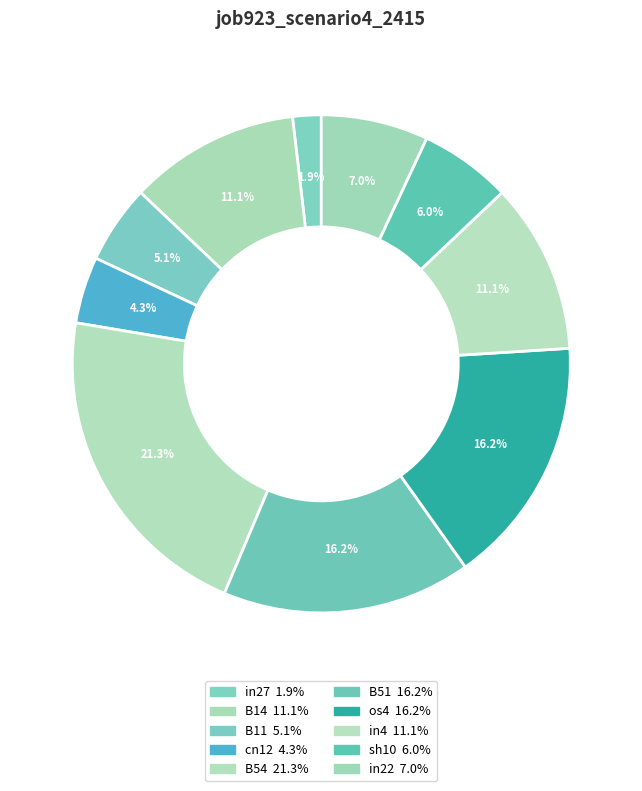

Is there a majority slice in this chart?

No